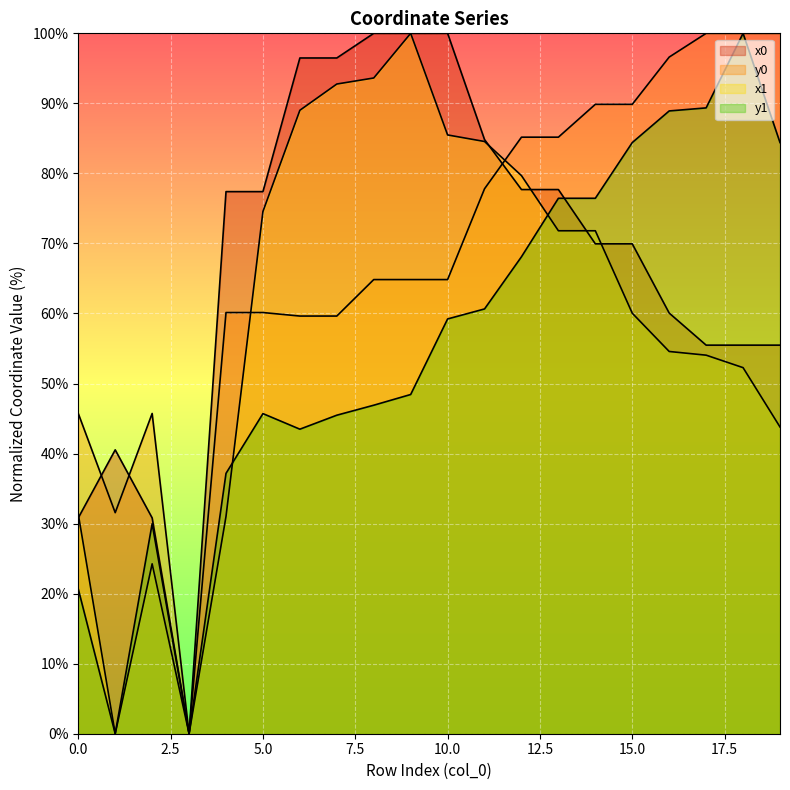

List the labels in order of y0 value, smallest first.

3, 1, 0, 2, 6, 7, 4, 5, 8, 9, 10, 11, 12, 13, 14, 15, 16, 17, 18, 19